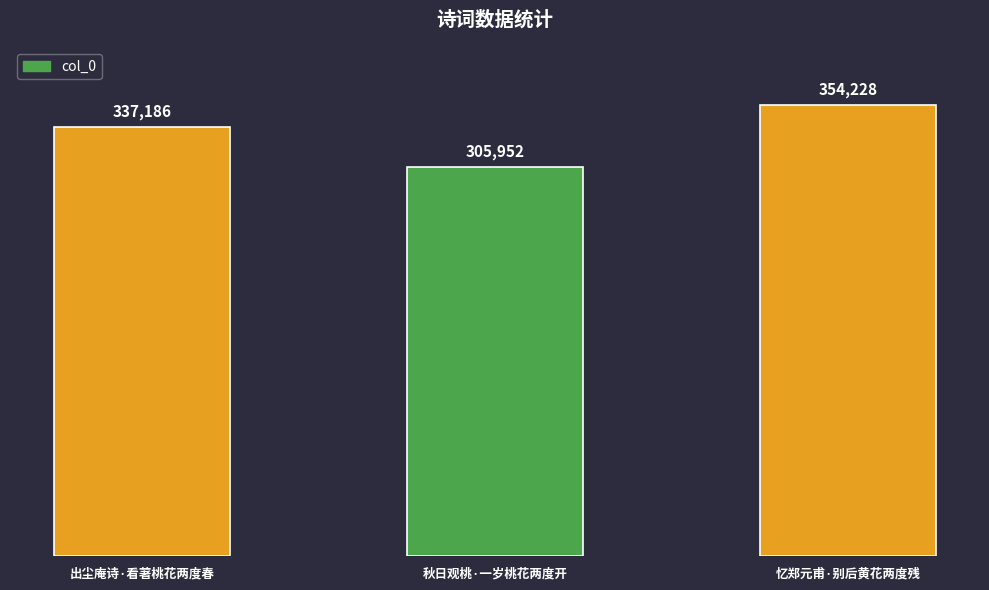

Approximately how many times larger is the value at 出尘庵诗·看著桃花两度春 compared to 忆郑元甫·别后黄花两度残?

1.0